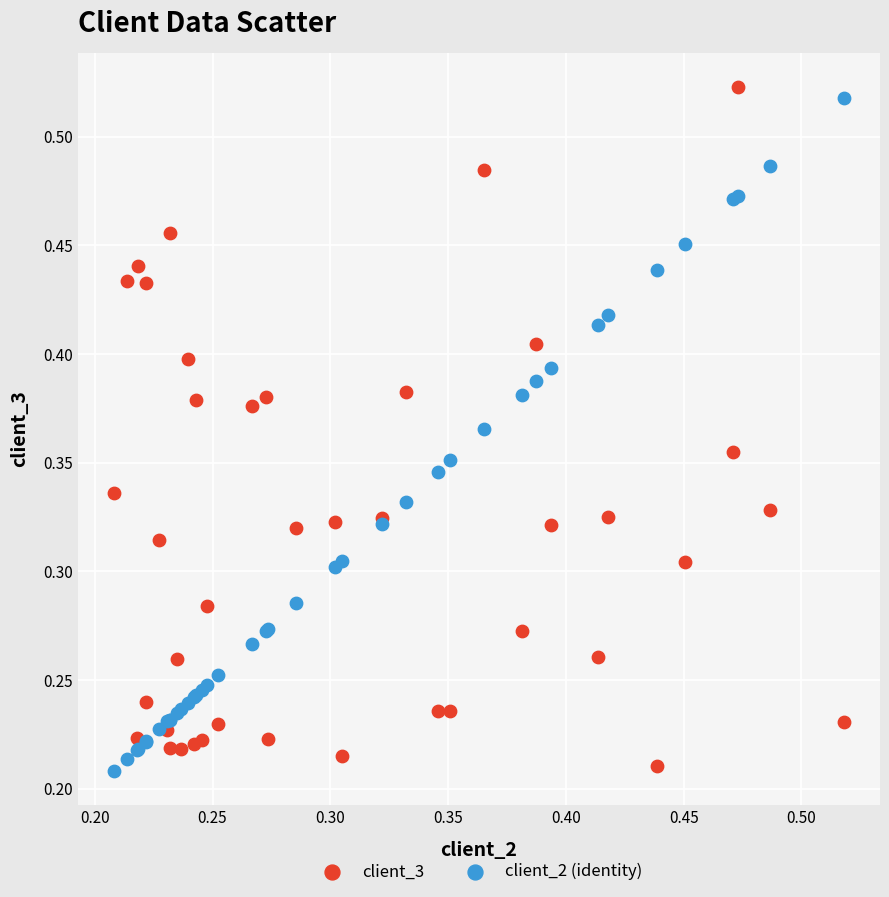

Which series reaches the maximum Y coordinate?

client_3